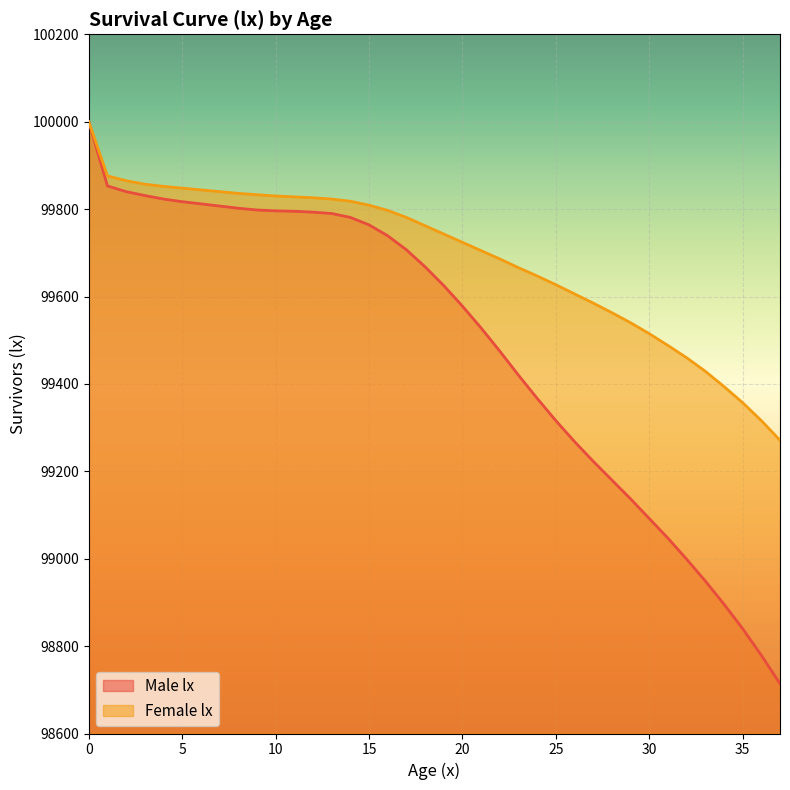

What is the difference between the highest and lowest values at 16?

58